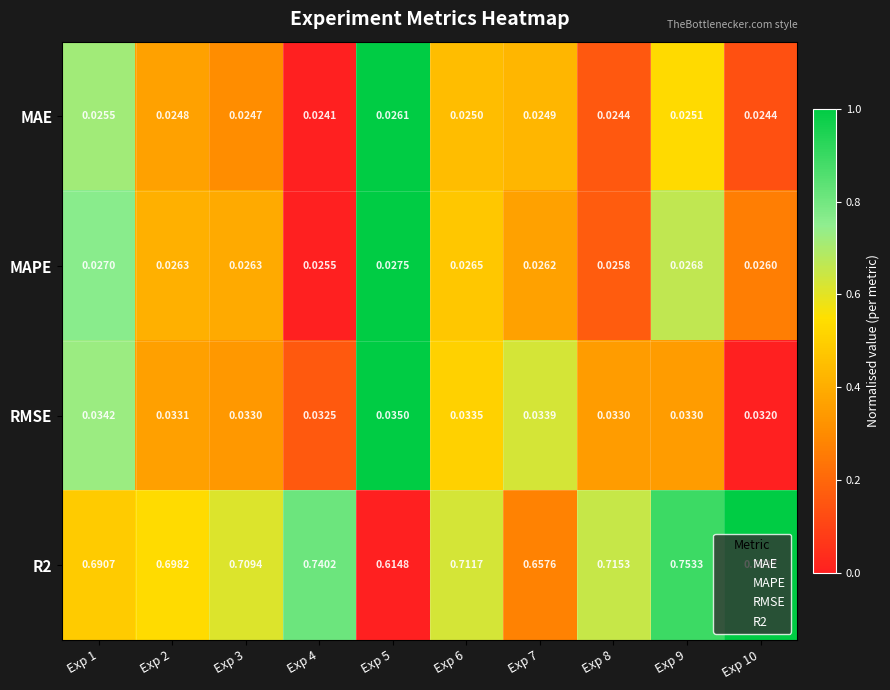

Is the value of MAPE at Exp 5 greater than the value of RMSE at Exp 4?

No